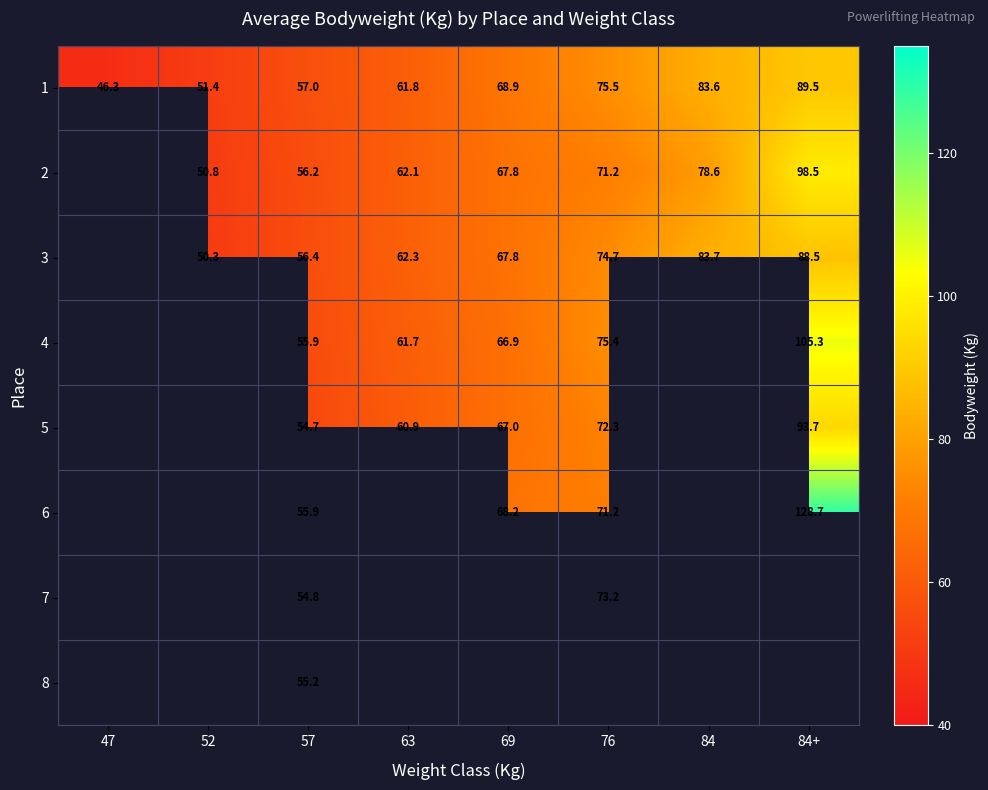

Which category has the highest value across all series?

84+